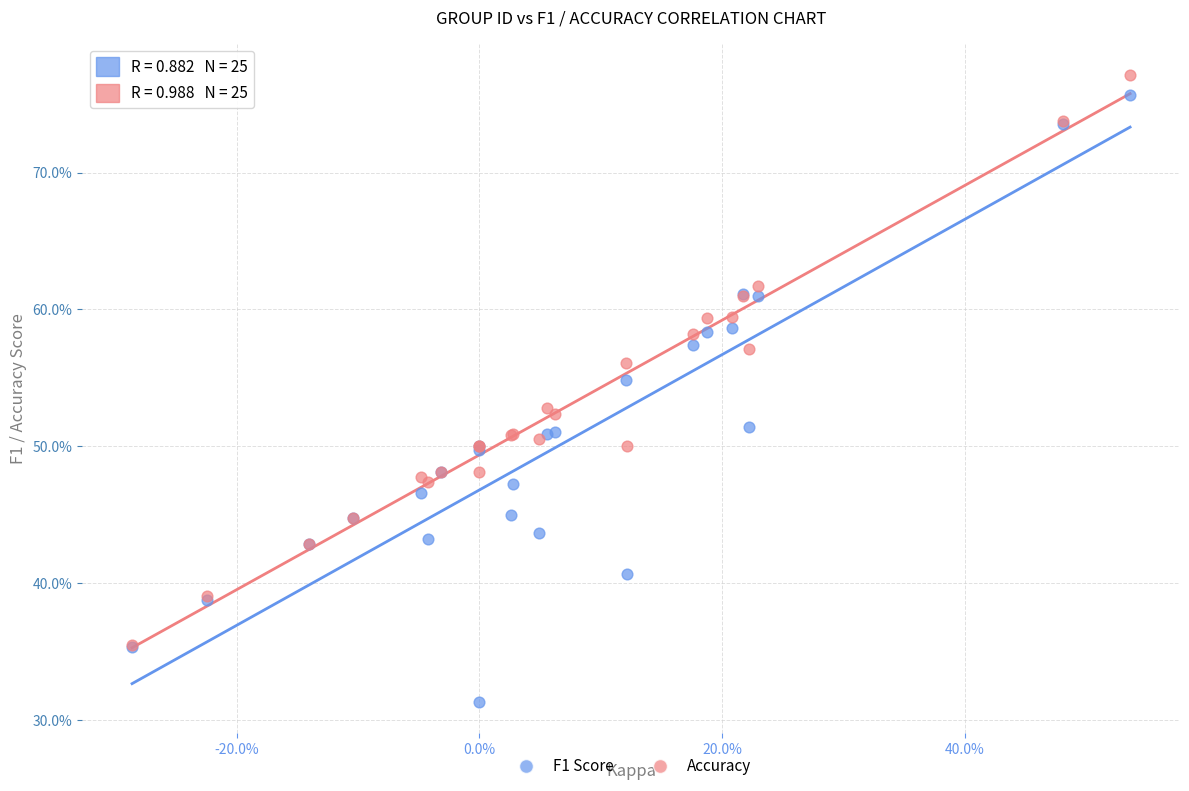

Which series has the largest Y range (max minus min)?

F1 Score